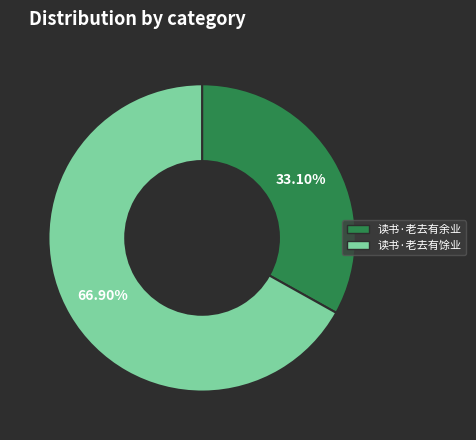

The 读书·老去有余业 slice represents 47% of the pie. True or false?

False